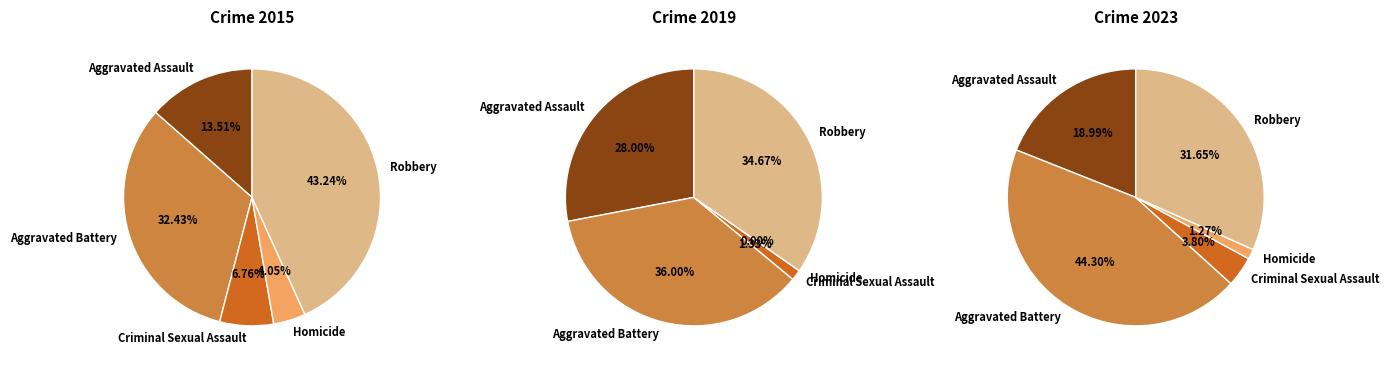

Rank the categories by 2023 value from lowest to highest.

Homicide, Criminal Sexual Assault, Aggravated Assault, Robbery, Aggravated Battery